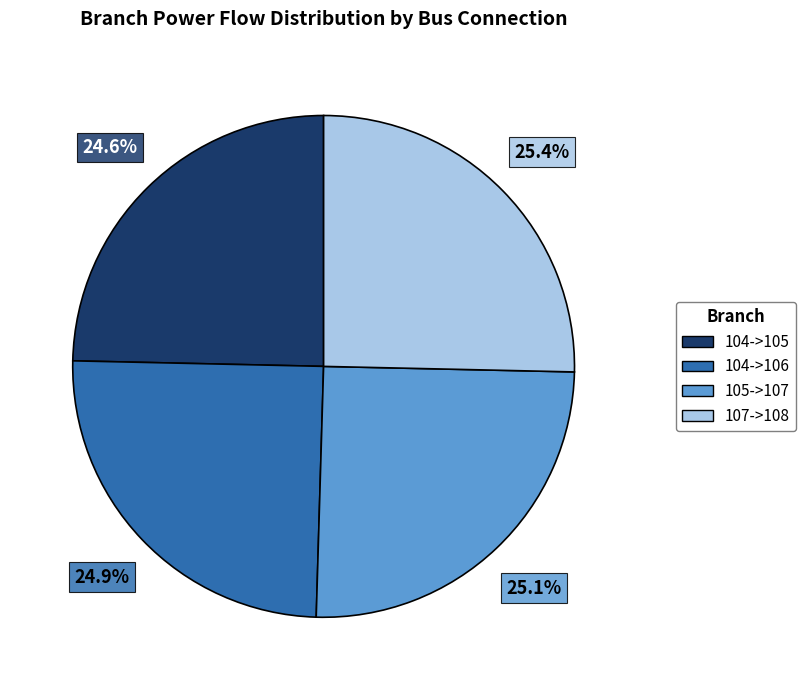

Combined, what portion of the pie is 104->106 and 104->105?

49.5%